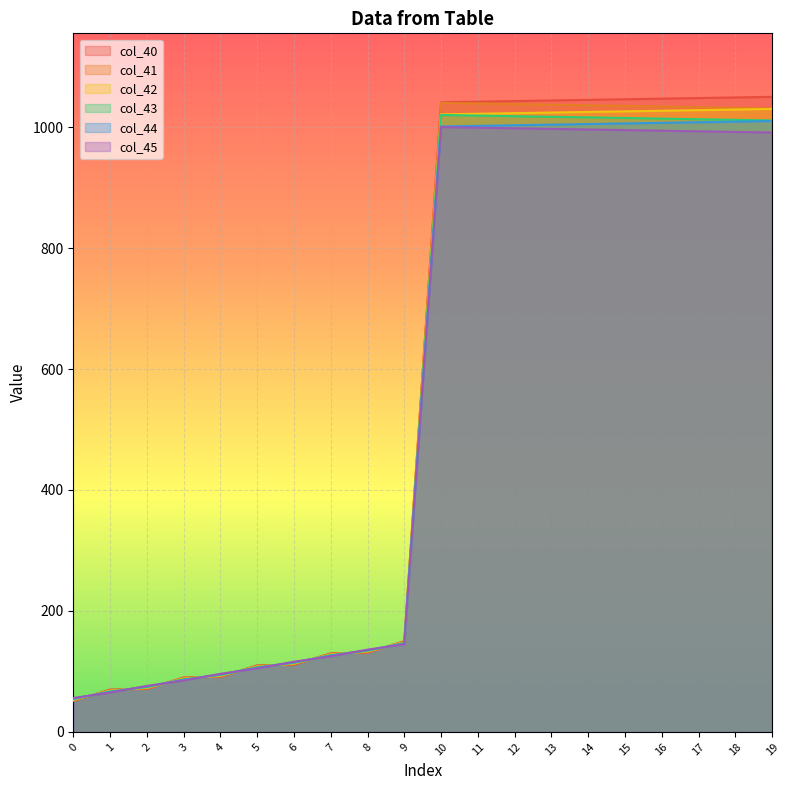

How many values in the col_41 series are below 1031?

10